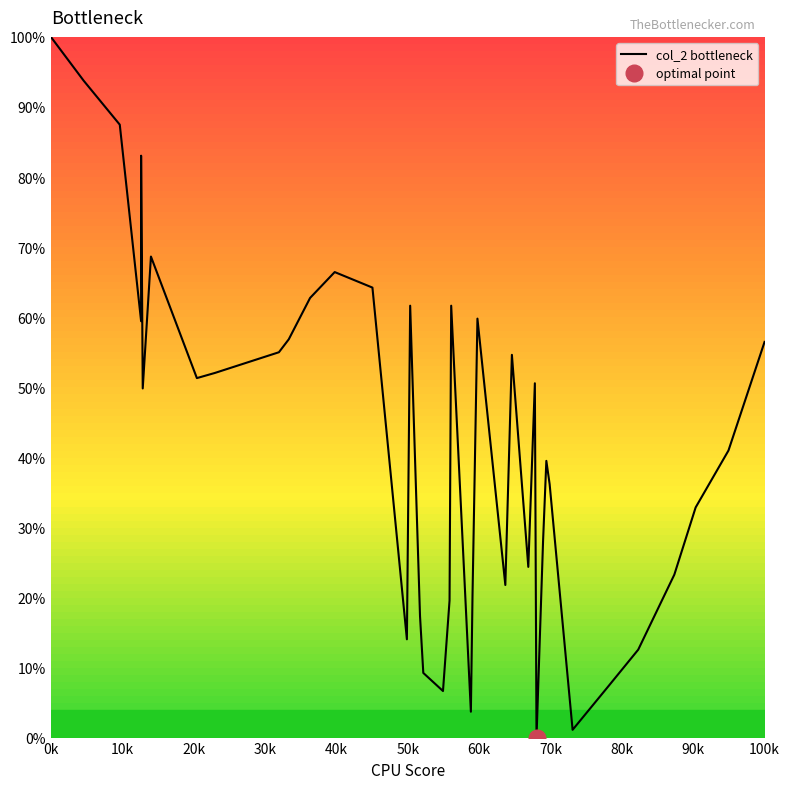

At which label does the data first exceed 49?

0k